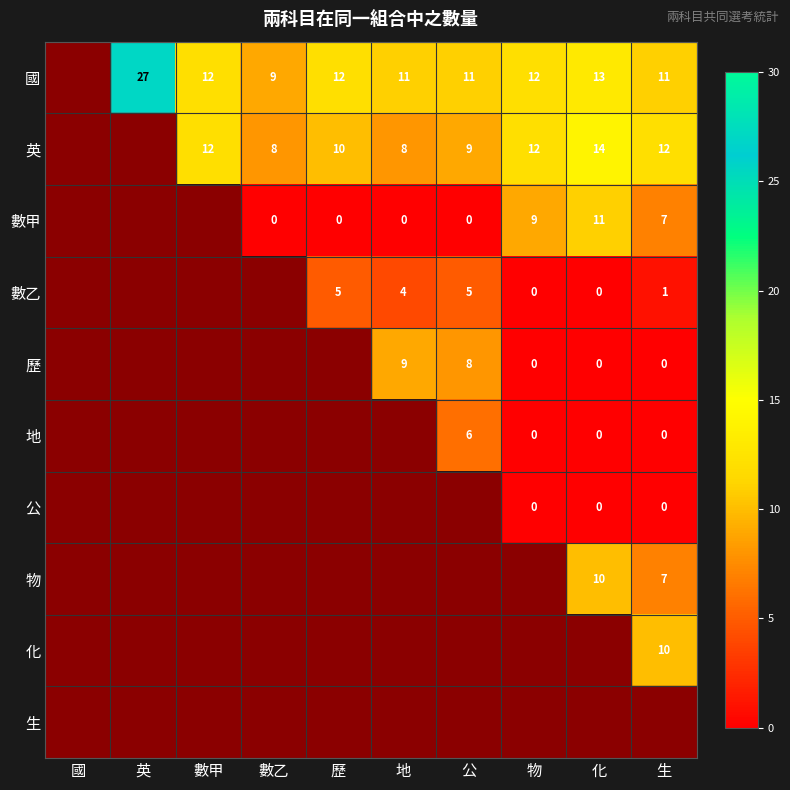

Which label corresponds to the largest value in the chart?

英